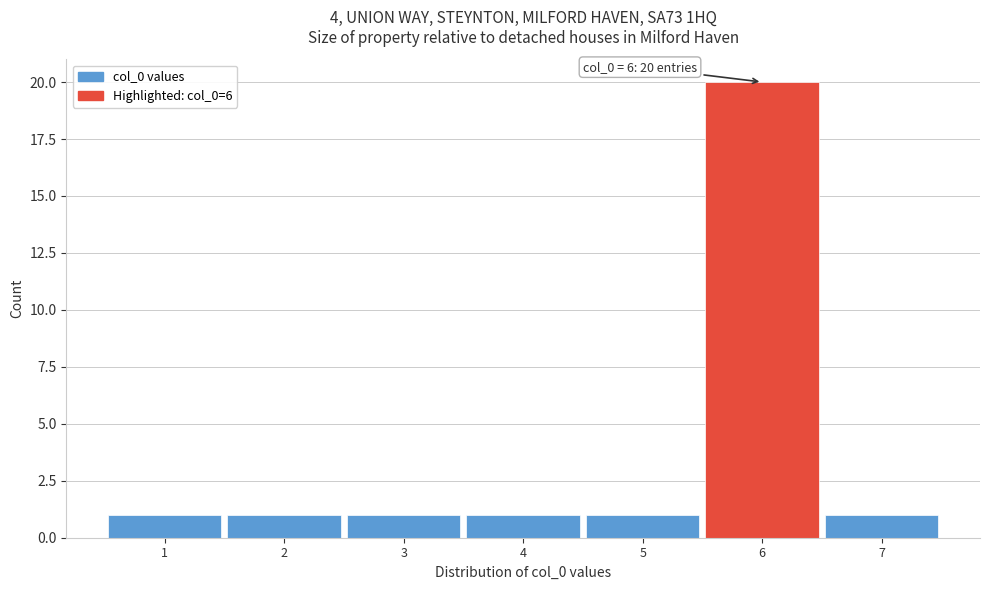

Over which range of the x-axis is the bar tallest?

5.5 to 6.5